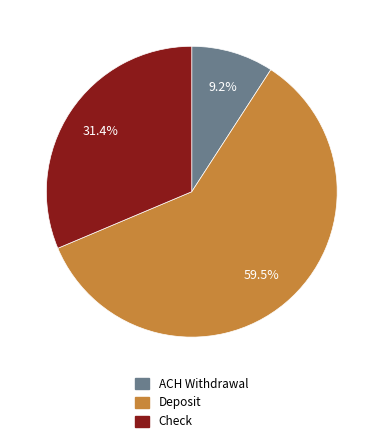

Is there a majority slice in this chart?

Yes